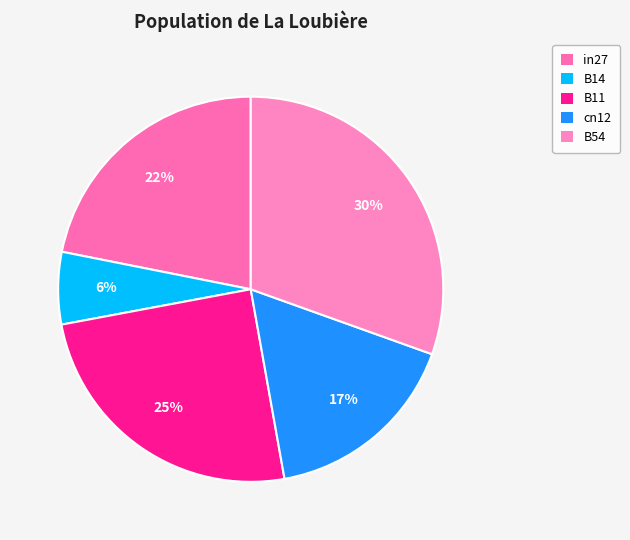

To the nearest percent, what portion does in27 represent?

22%